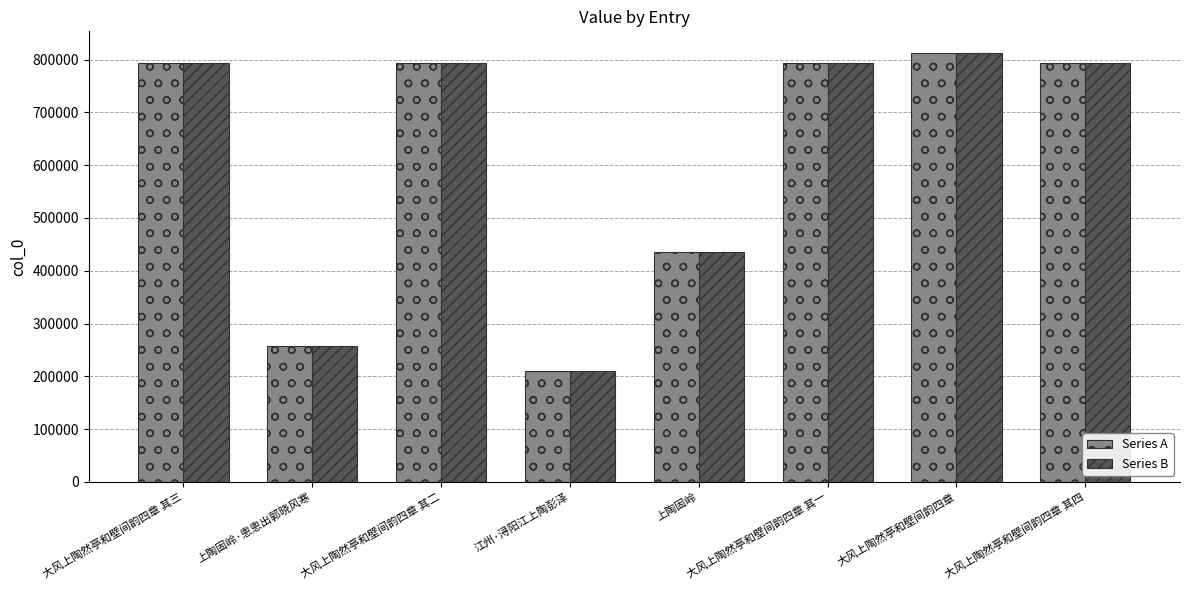

At which category is the sum across all series the highest?

大风上陶然亭和壁间韵四章